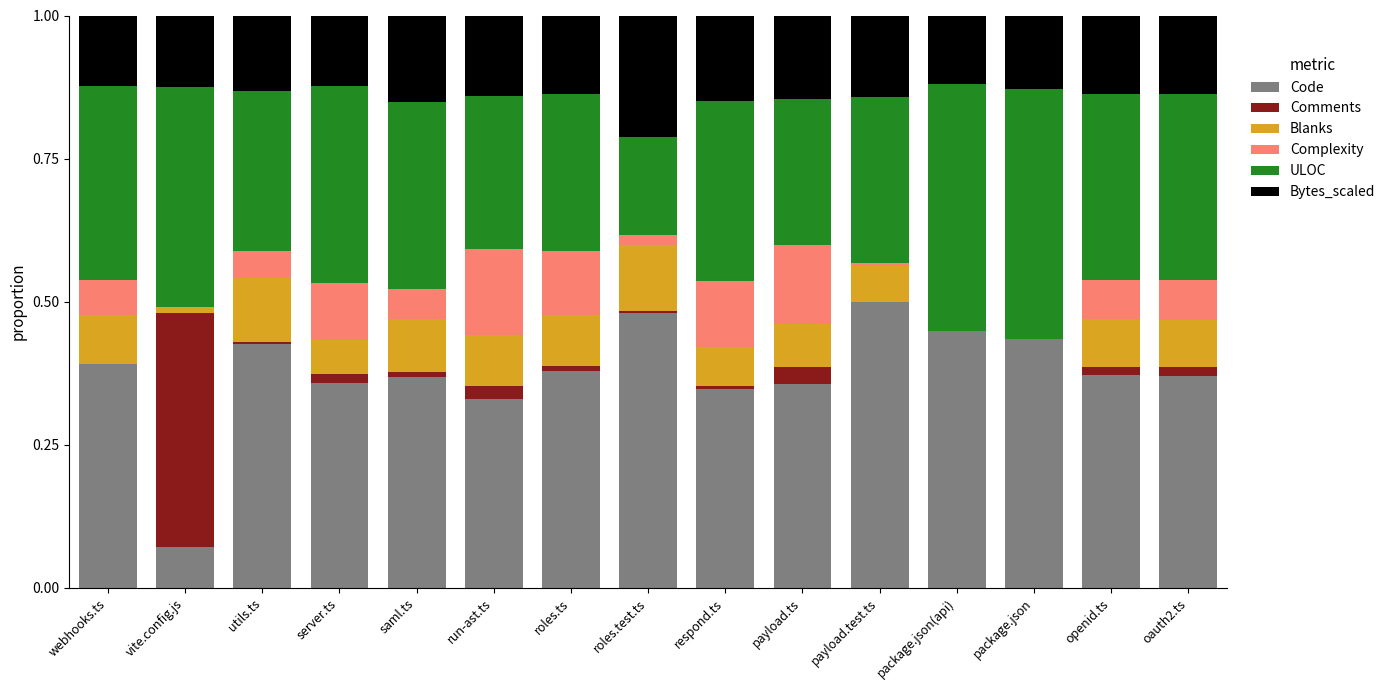

What is the total value across all series at package.json(api)?

1.0